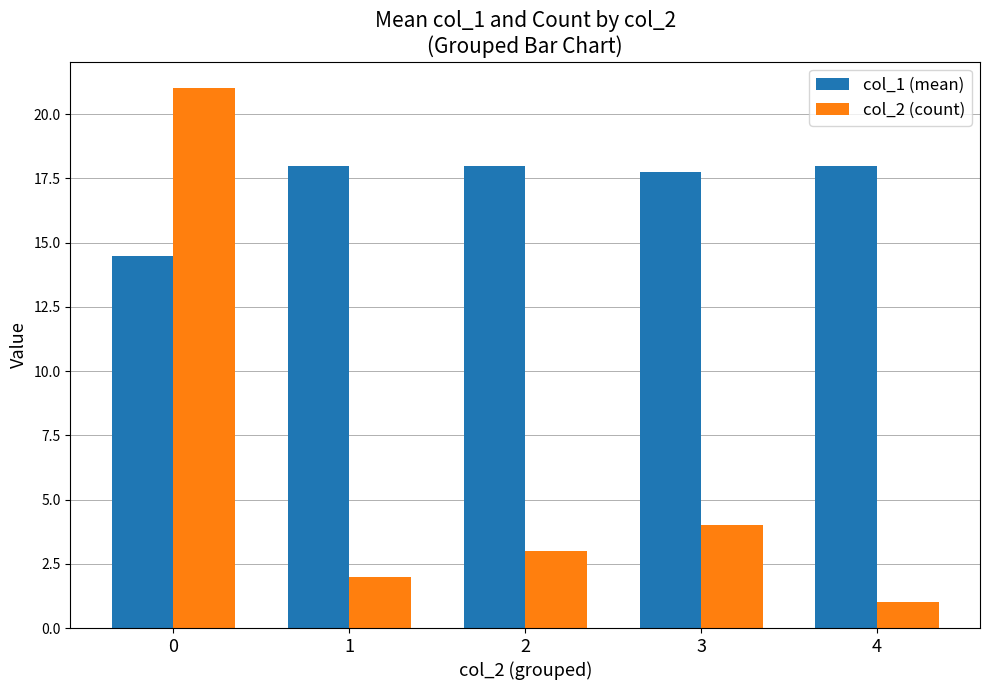

What are all the series names shown in the legend?

col_1 (mean), col_2 (count)